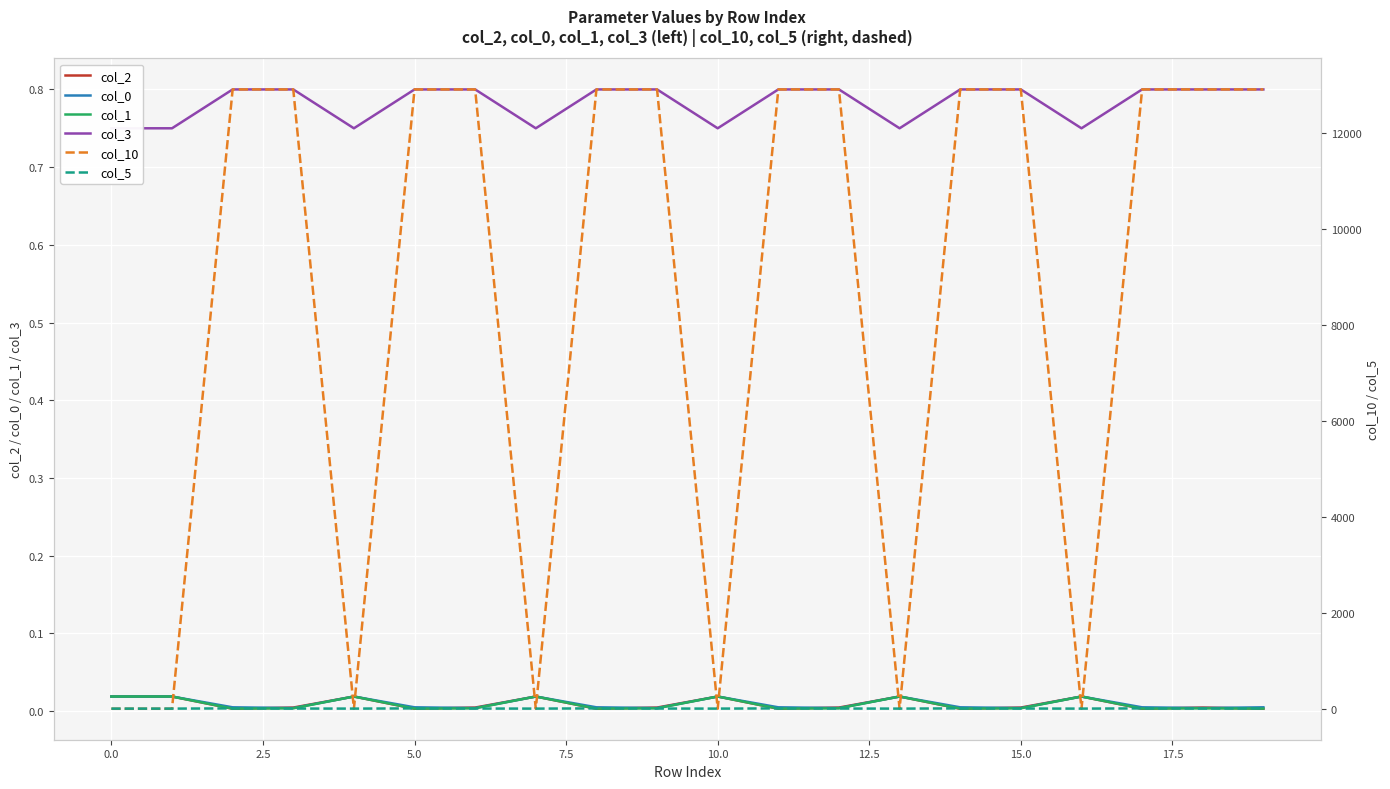

Is it true that col_10 equals 12907.4 at 11?

True